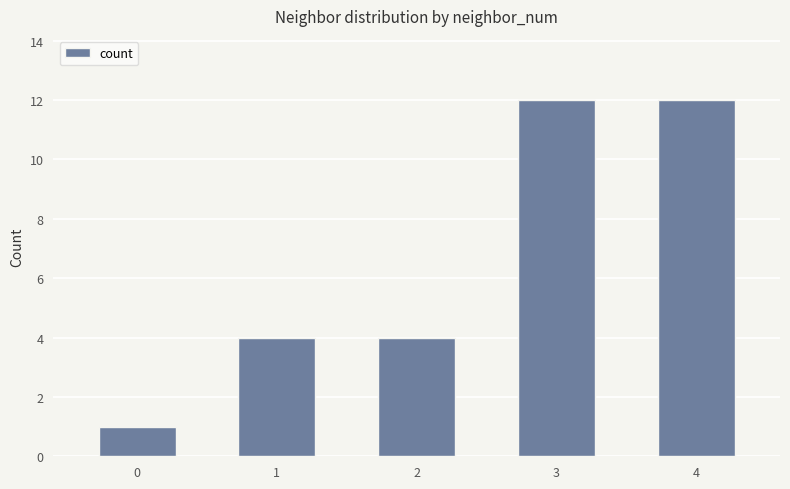

The value at 0 is 1. True or false?

True